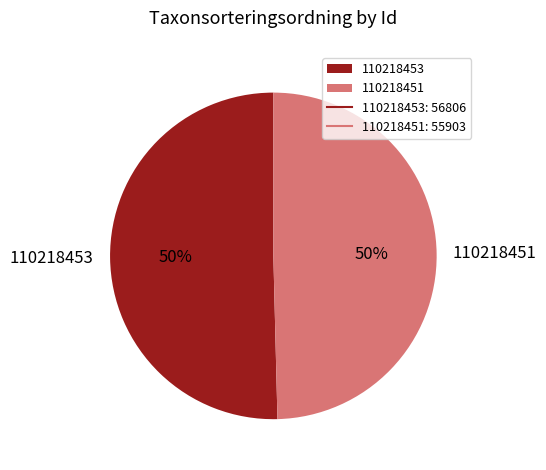

To the nearest percent, what percentage of the pie is 110218453?

50%